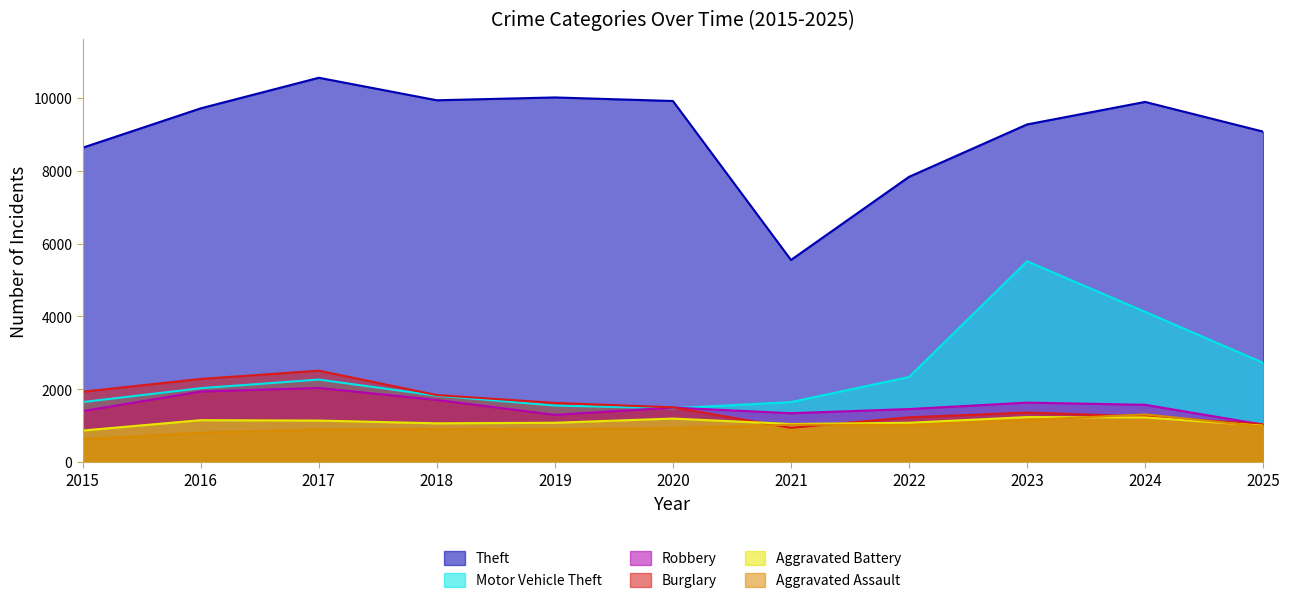

True or false: Burglary has a value of 2286 at 2016.

True